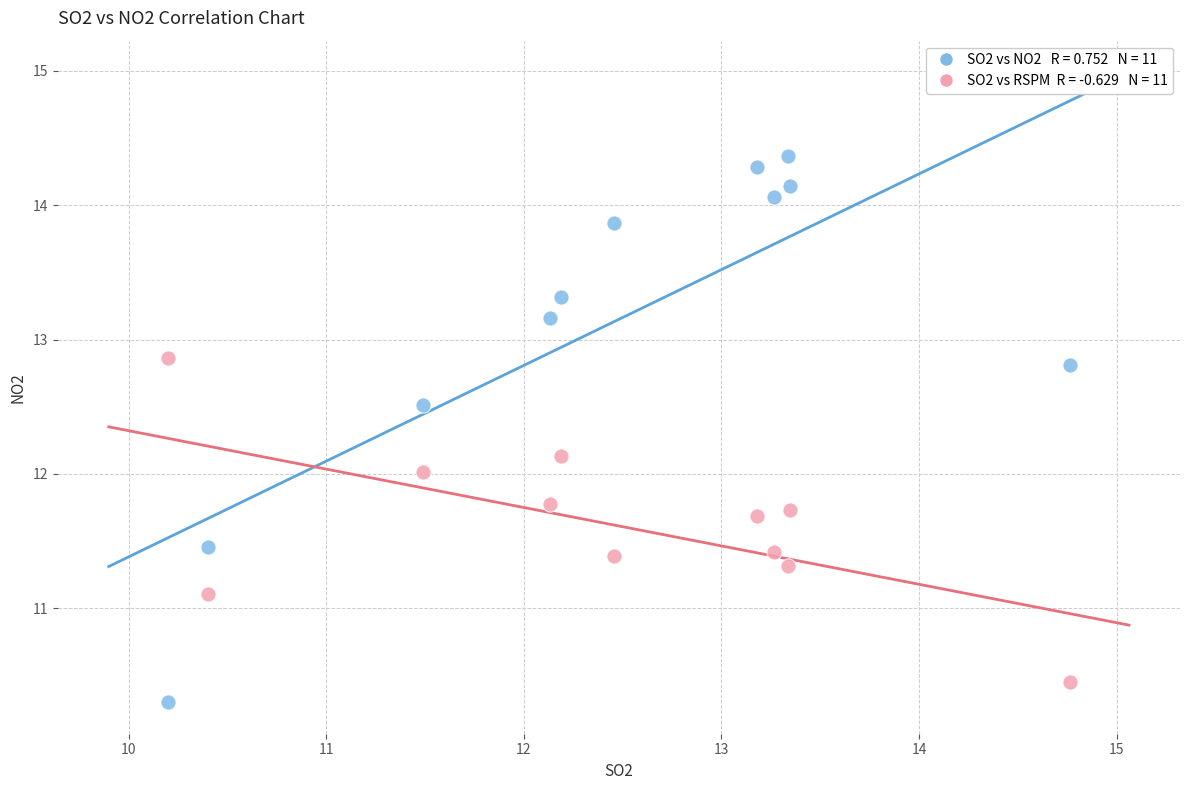

Across all data points, what is the range of X values (max minus min)?

4.6